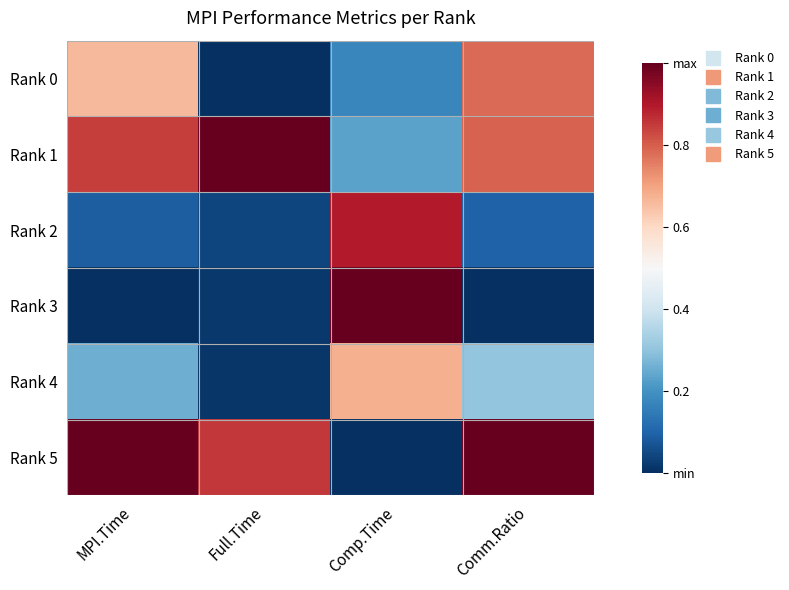

Which series has the largest total across all categories?

Rank 1